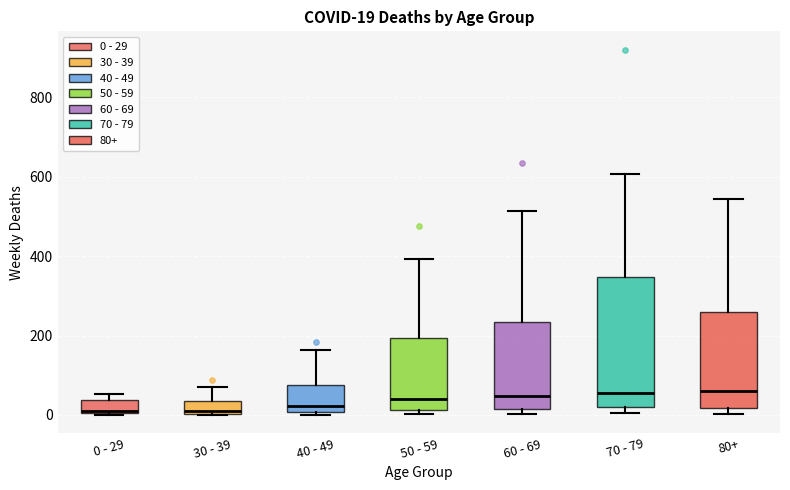

Which box is the tallest, from its lower edge to its upper edge?

70 - 79